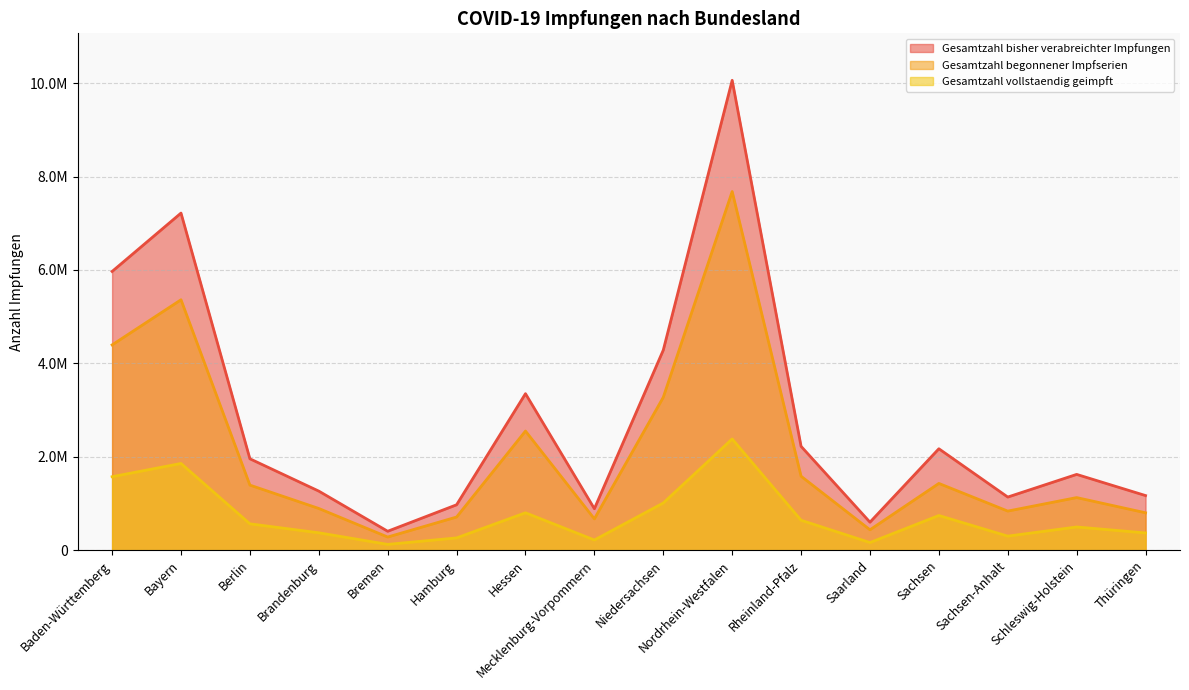

How many distinct data groups are displayed?

3